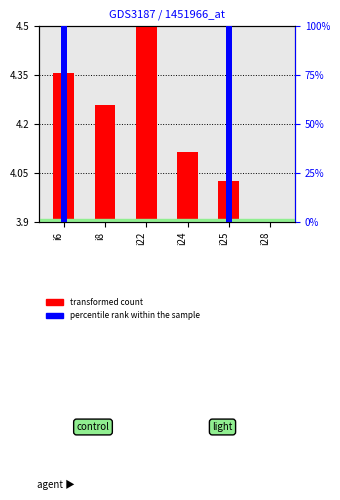

At which label is transformed count closest to 0?

i28